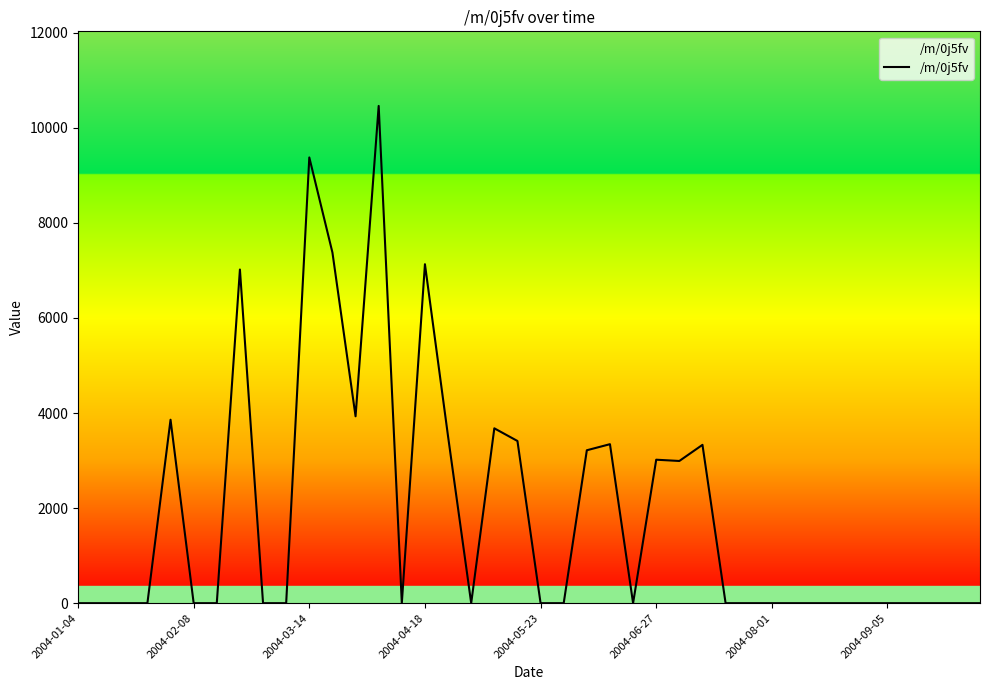

What is the difference between the maximum and minimum values?

10459.3